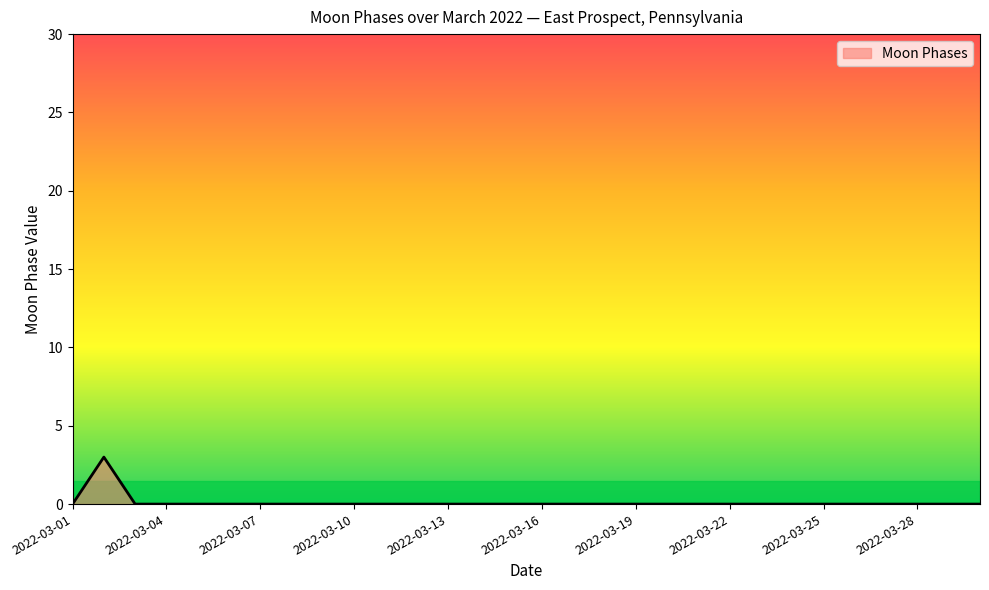

What is the difference between the maximum and minimum values?

3